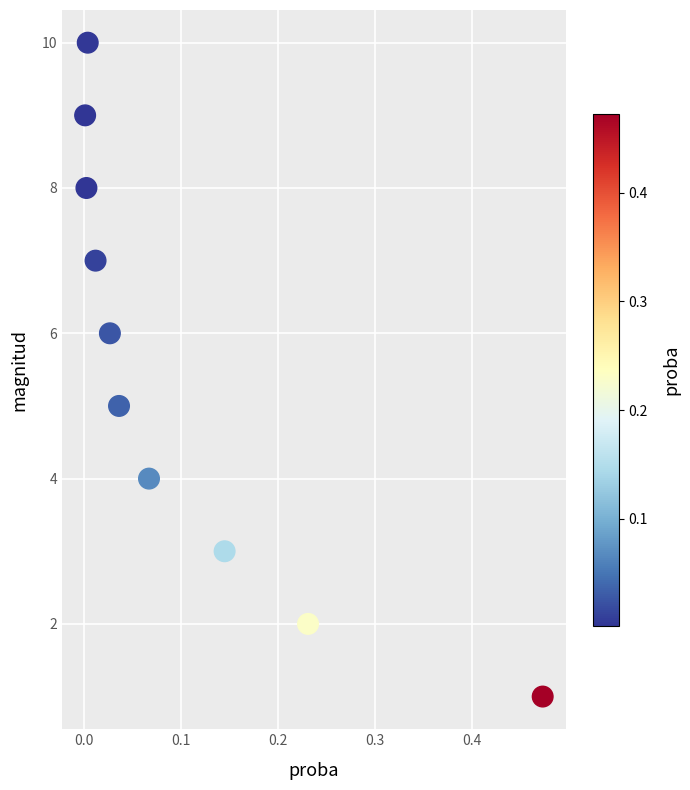

What is the average Y value?

6